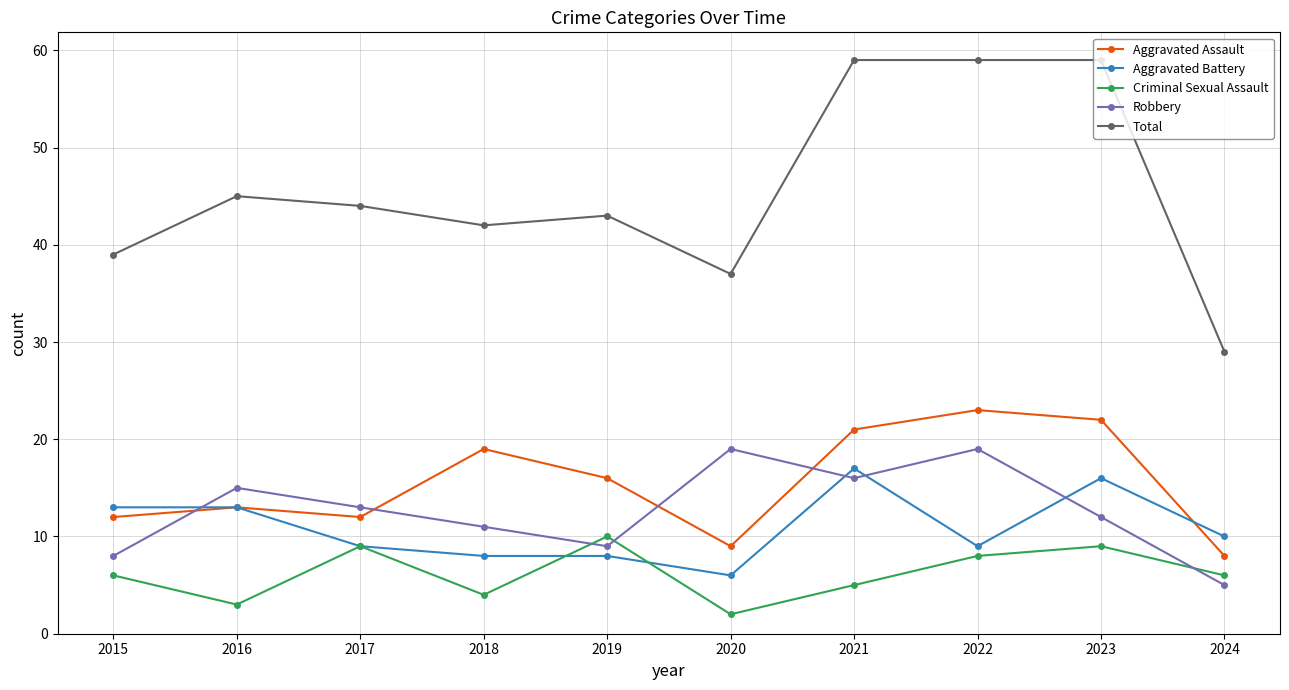

True or false: Total and Aggravated Battery intersect in this chart.

False